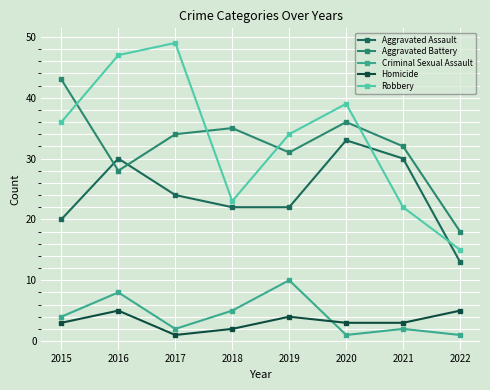

What is the spread (max minus min) of values at 2019?

30